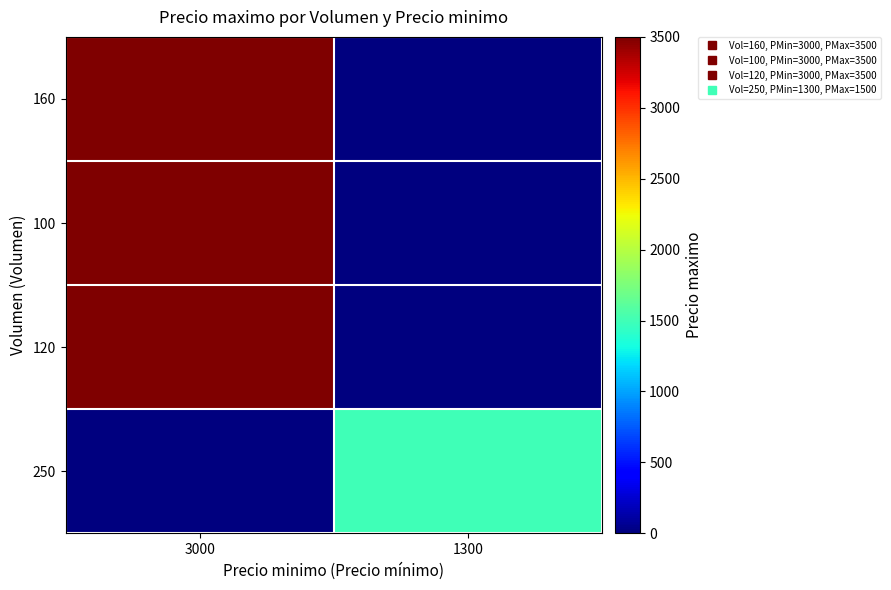

Which category has the highest value across all series?

3000